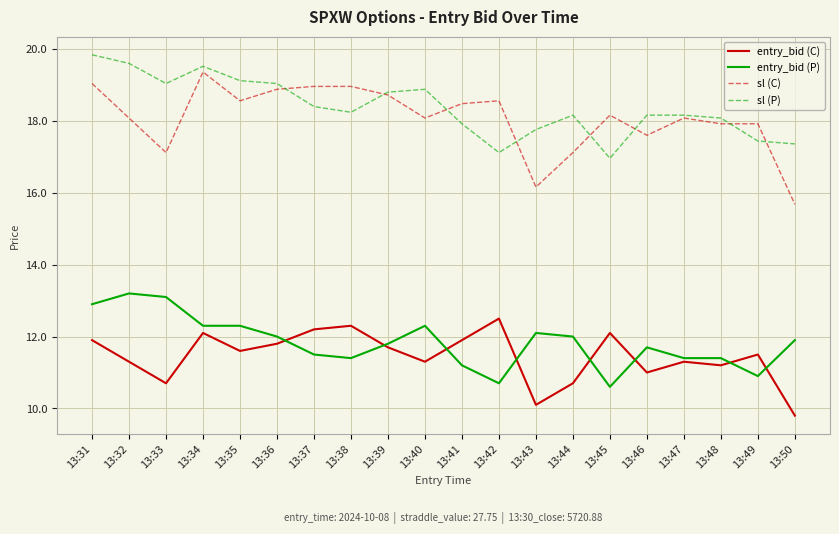

True or false: sl (P) and entry_bid (C) intersect in this chart.

False